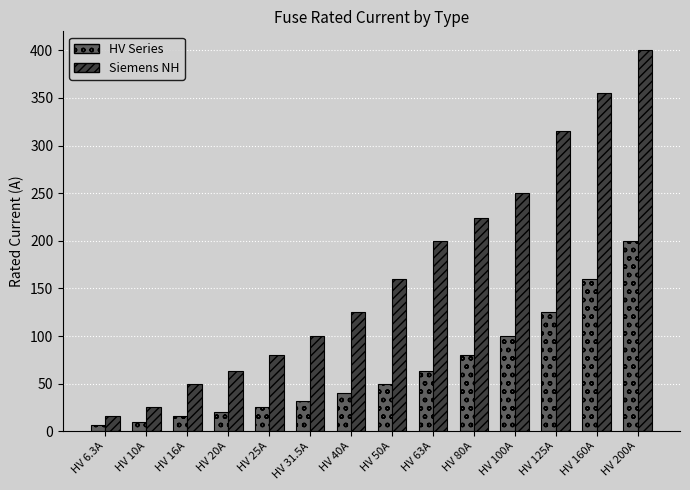

Which series has the widest spread of values?

Siemens NH